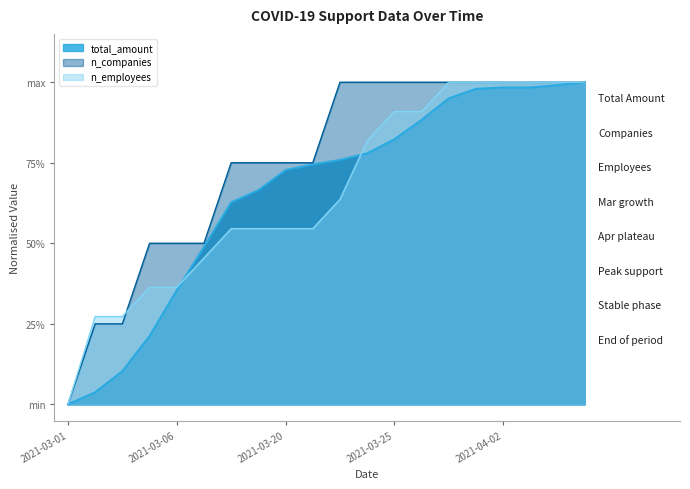

The n_employees series shows 0.4 at 2021-04-04. True or false?

False